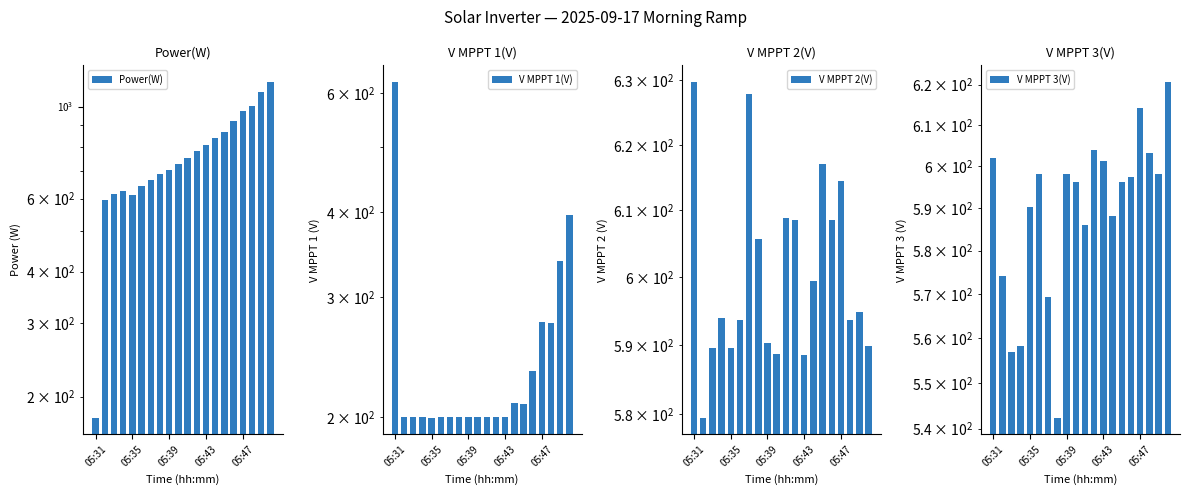

At which category is the sum across all series the highest?

19